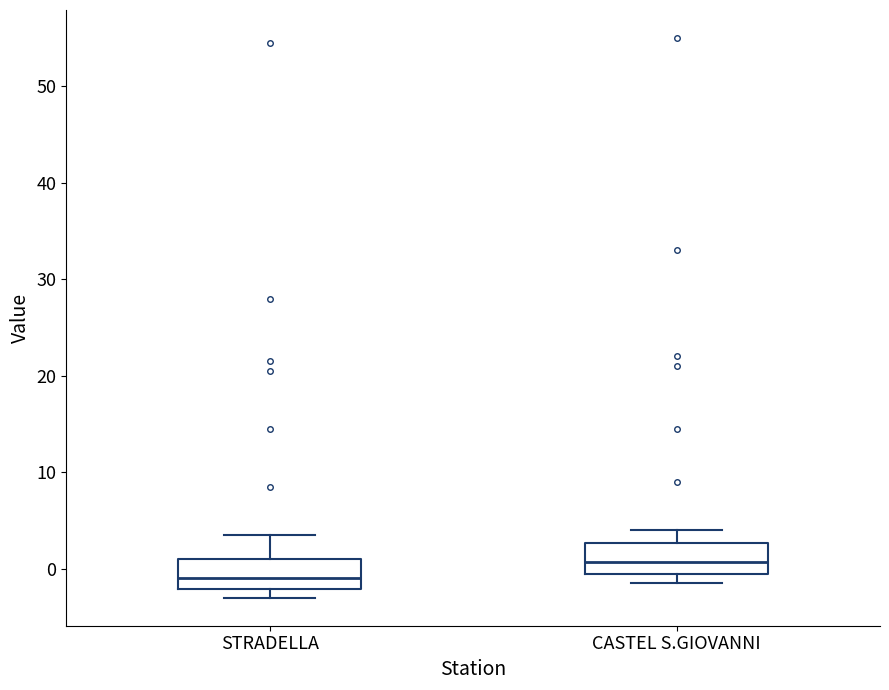

Reading left to right, read every box against the y-axis: the position of its median line, the range the box covers, and the ends of its whiskers. The values are not printed on the chart, so give them approximately, as read against the axis.

STRADELLA: median -1, box -2 to 1, whiskers -3 to 4
CASTEL S.GIOVANNI: median 1, box 0 to 3, whiskers -1 to 4